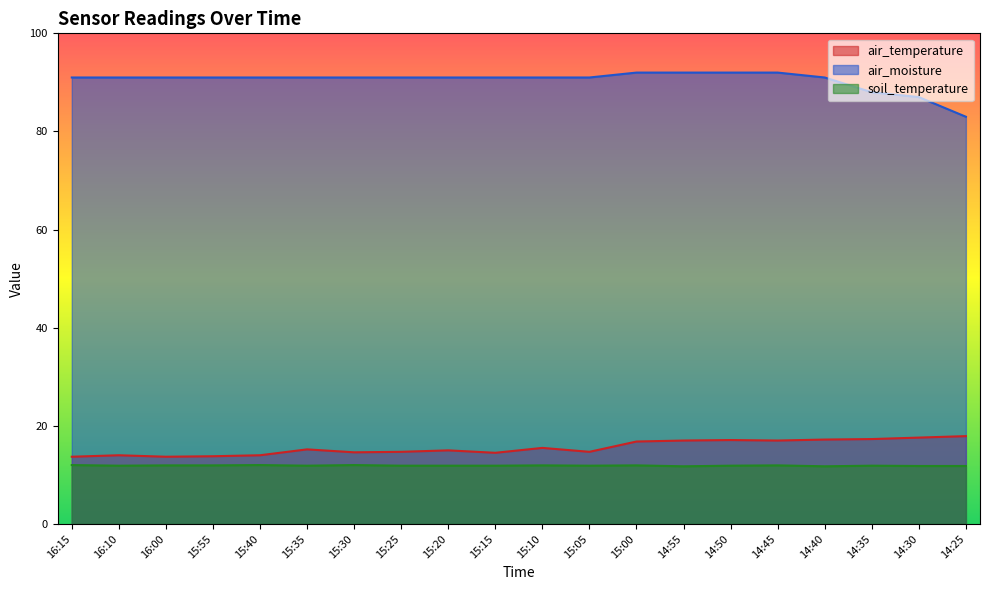

List the series in order of their peak value, lowest first.

soil_temperature, air_temperature, air_moisture